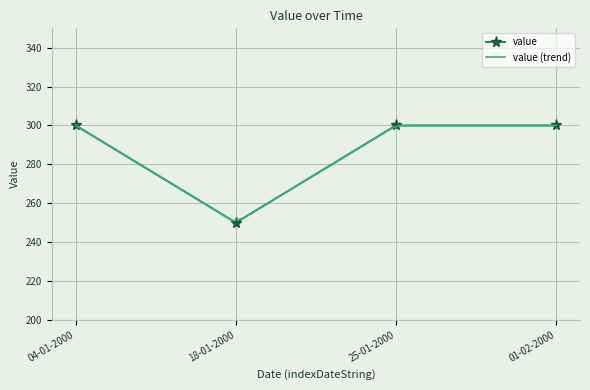

At which label does the data first exceed 290?

04-01